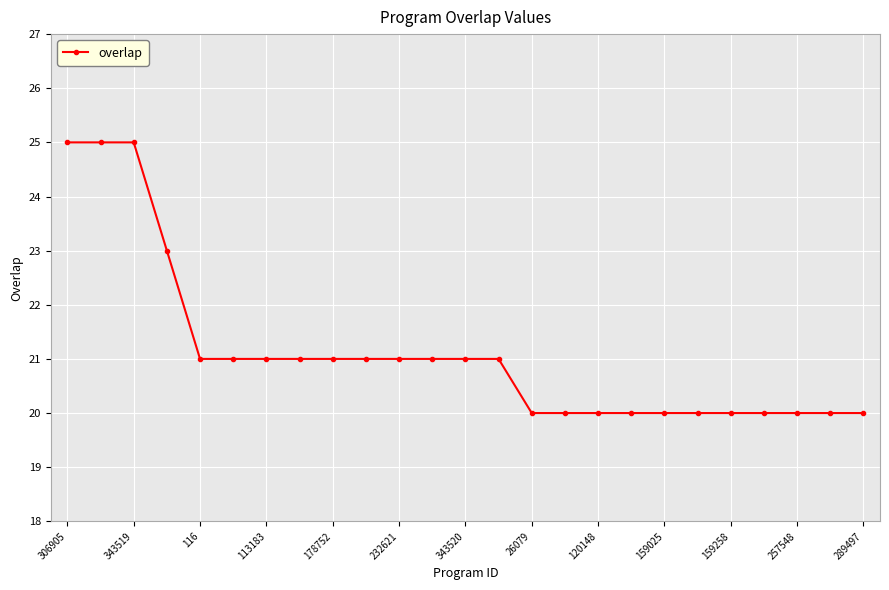

What is the value of the 17th point from the left?

20